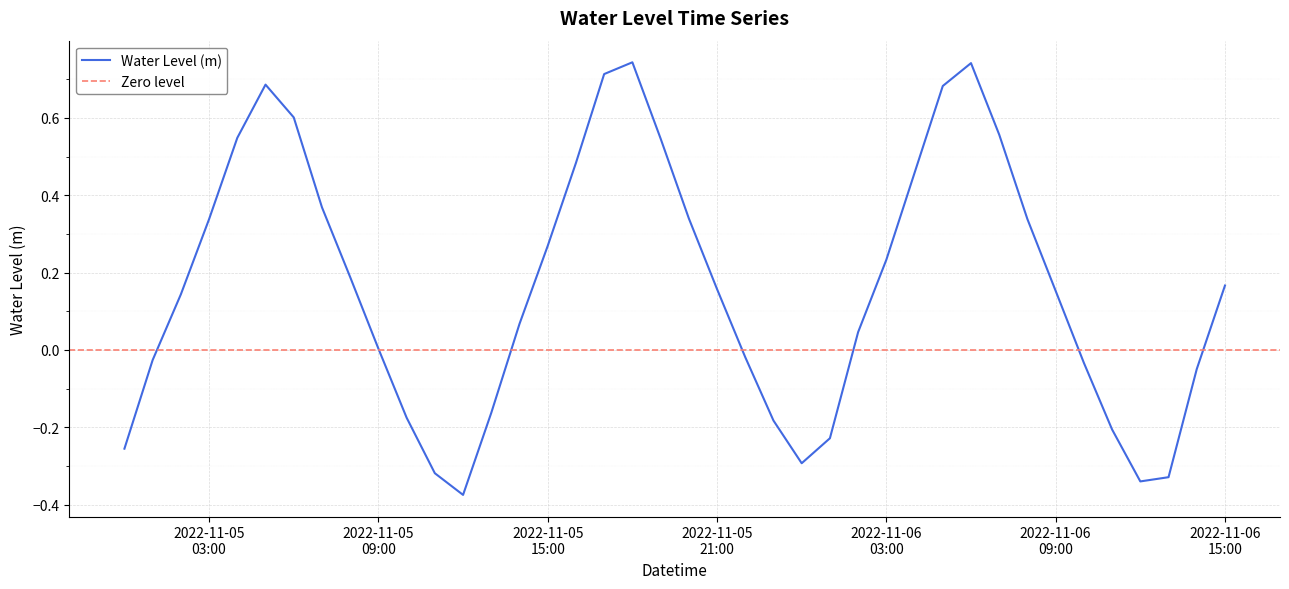

How many points are lower than both their immediate neighbors (excluding endpoints)?

3